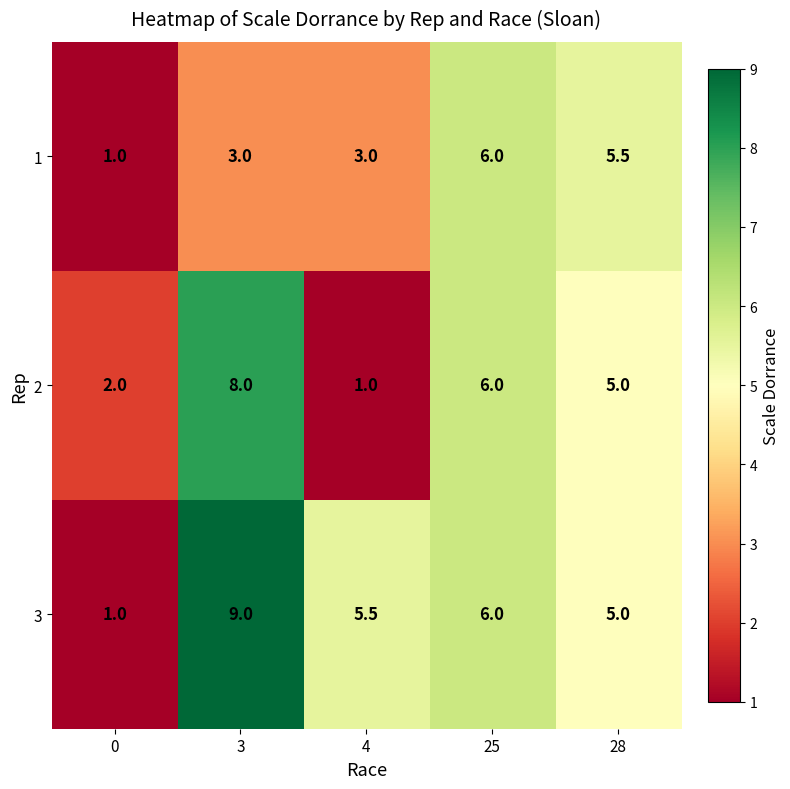

Rank the categories by 3 value from lowest to highest.

0, 28, 4, 25, 3